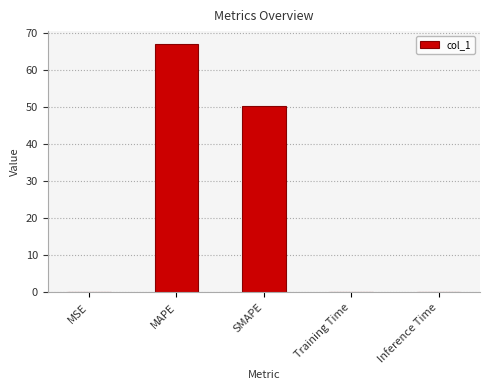

Which has a higher value, MAPE or Training Time?

MAPE